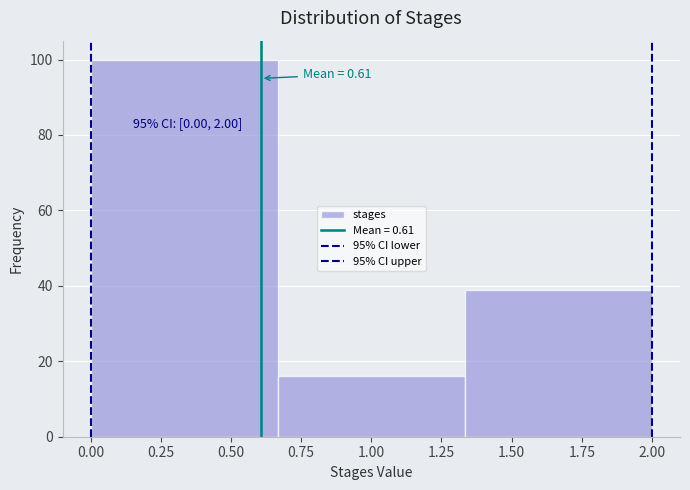

Over which range of the x-axis is the bar tallest?

0.00 to 0.65